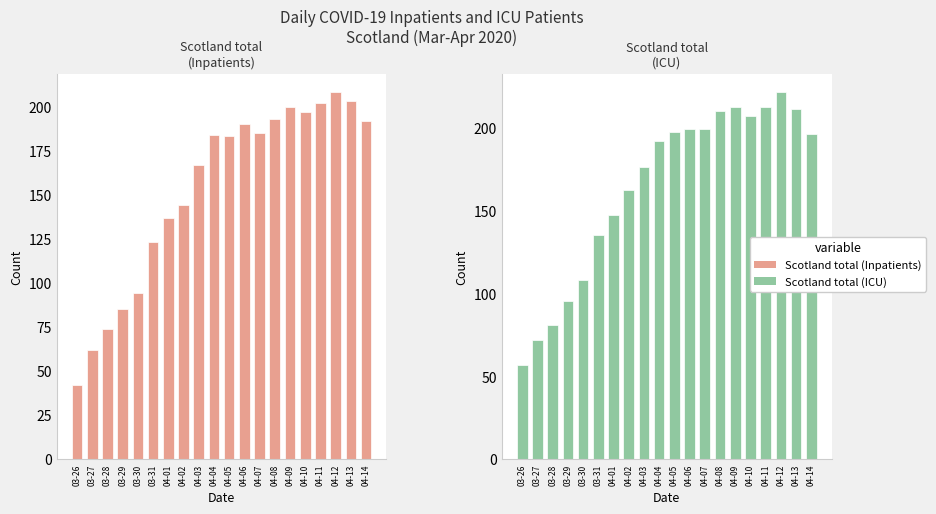

What position from the left is 04-03?

9